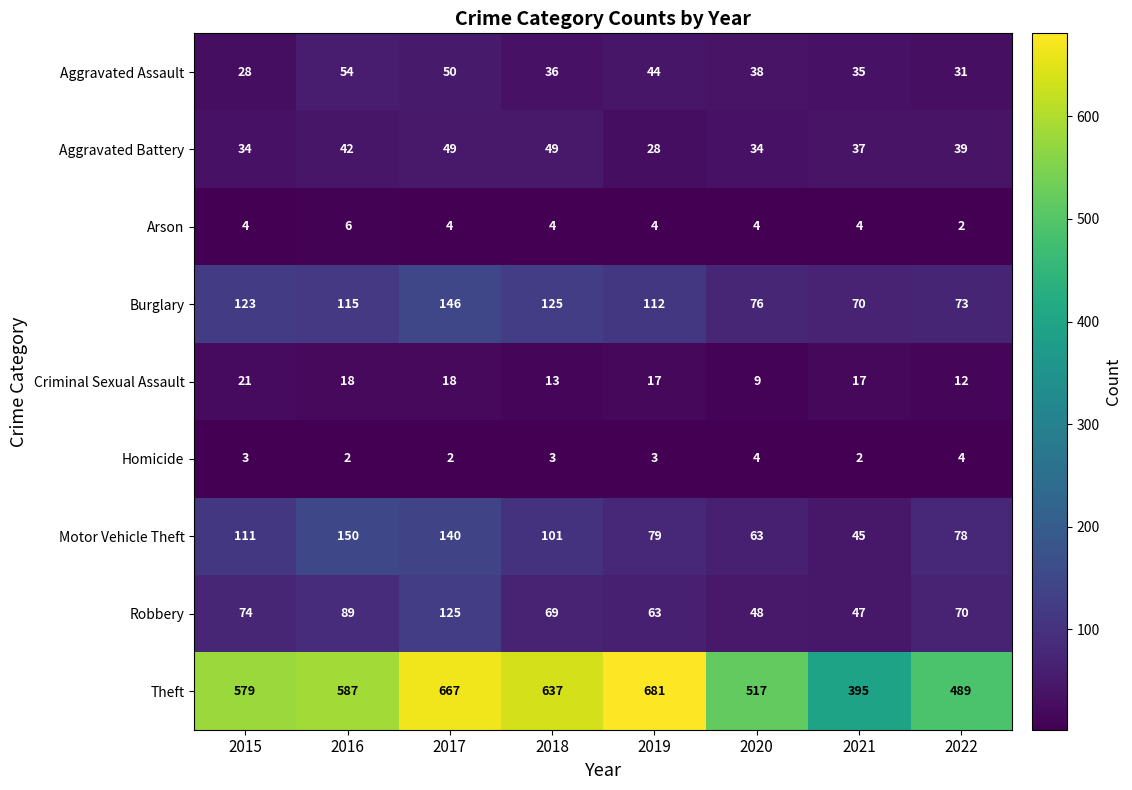

At which label does Aggravated Assault first exceed 38?

2016